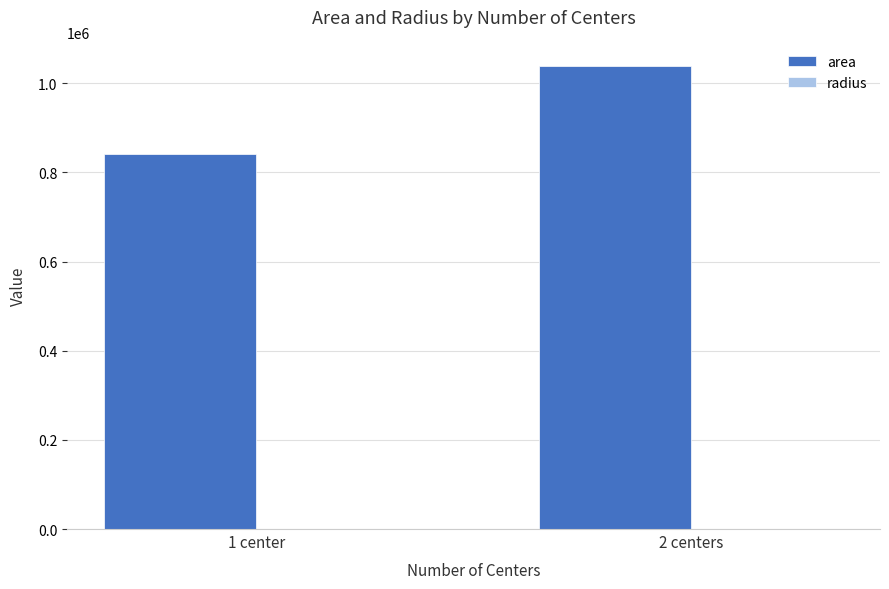

Which series changed the most between 1 center and 2 centers?

area